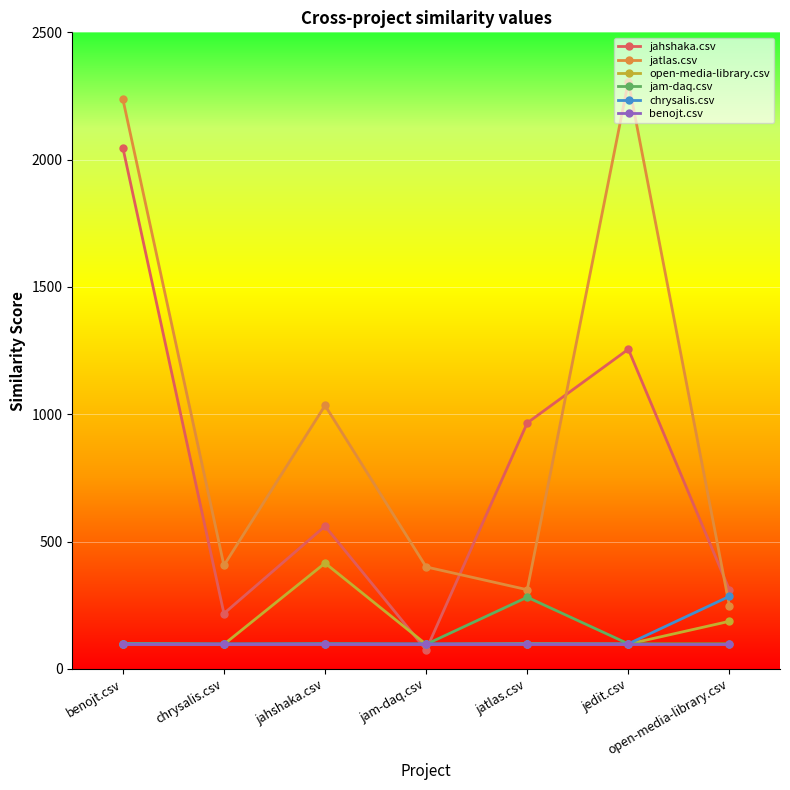

Which series has the largest range (max minus min)?

jatlas.csv